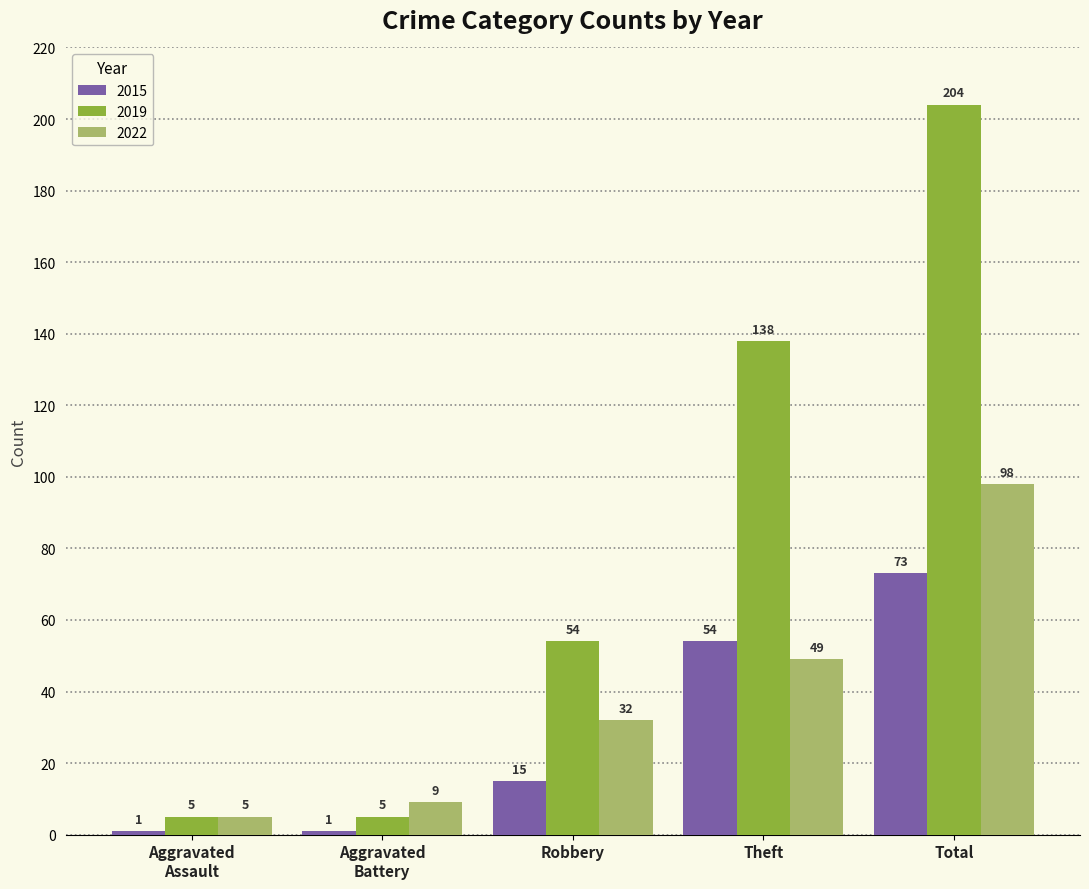

What is the sum of the 2022 values at Theft and Total?

147